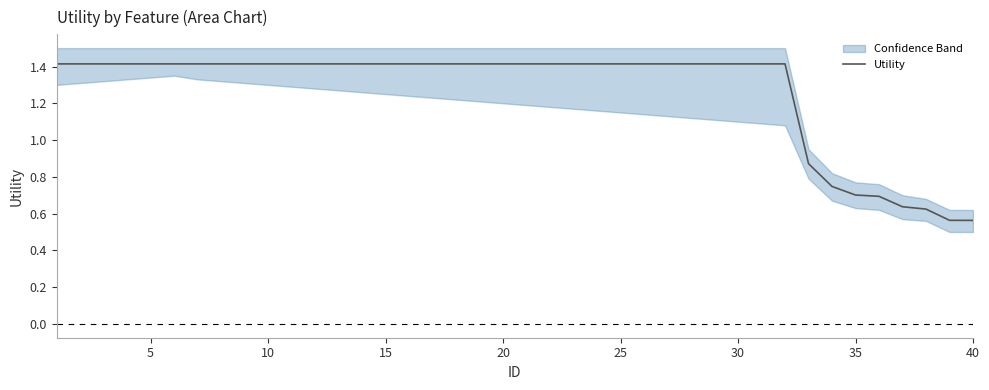

At which label is the value closest to 0?

40